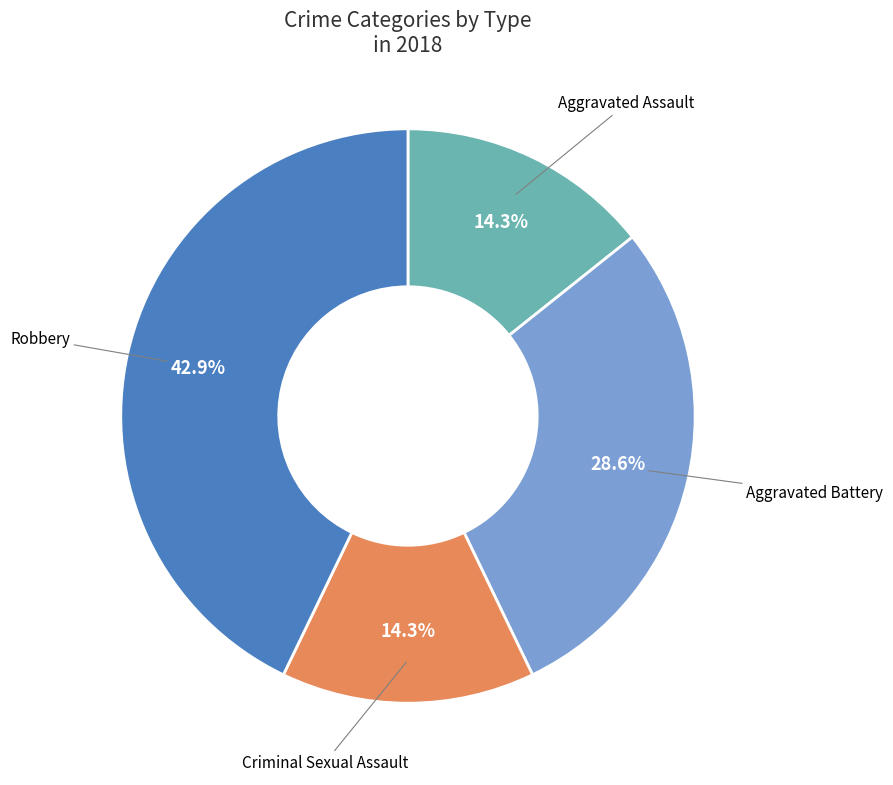

Does any single category account for the majority?

No